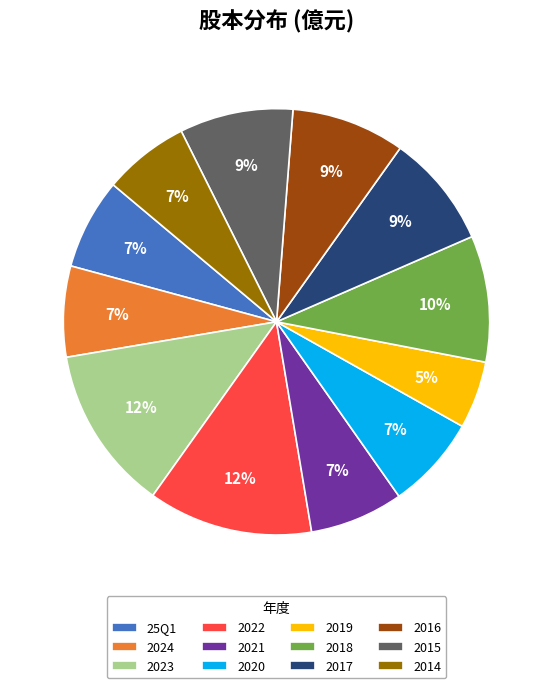

Combined, do 2018 and 2024 account for over 50%?

No